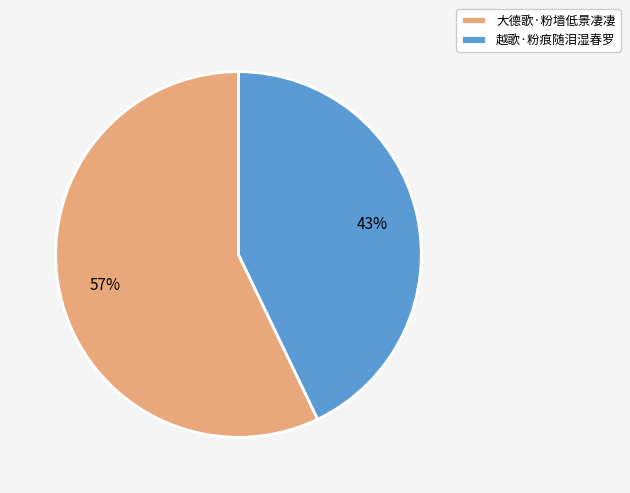

Which has a higher value, 大德歌·粉墙低景凄凄 or 越歌·粉痕随泪湿春罗?

大德歌·粉墙低景凄凄